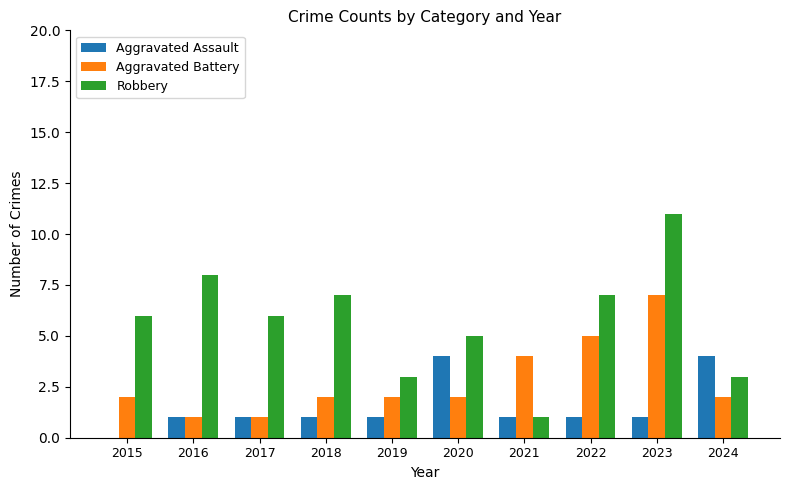

The Aggravated Battery series shows 2 at 2024. True or false?

True